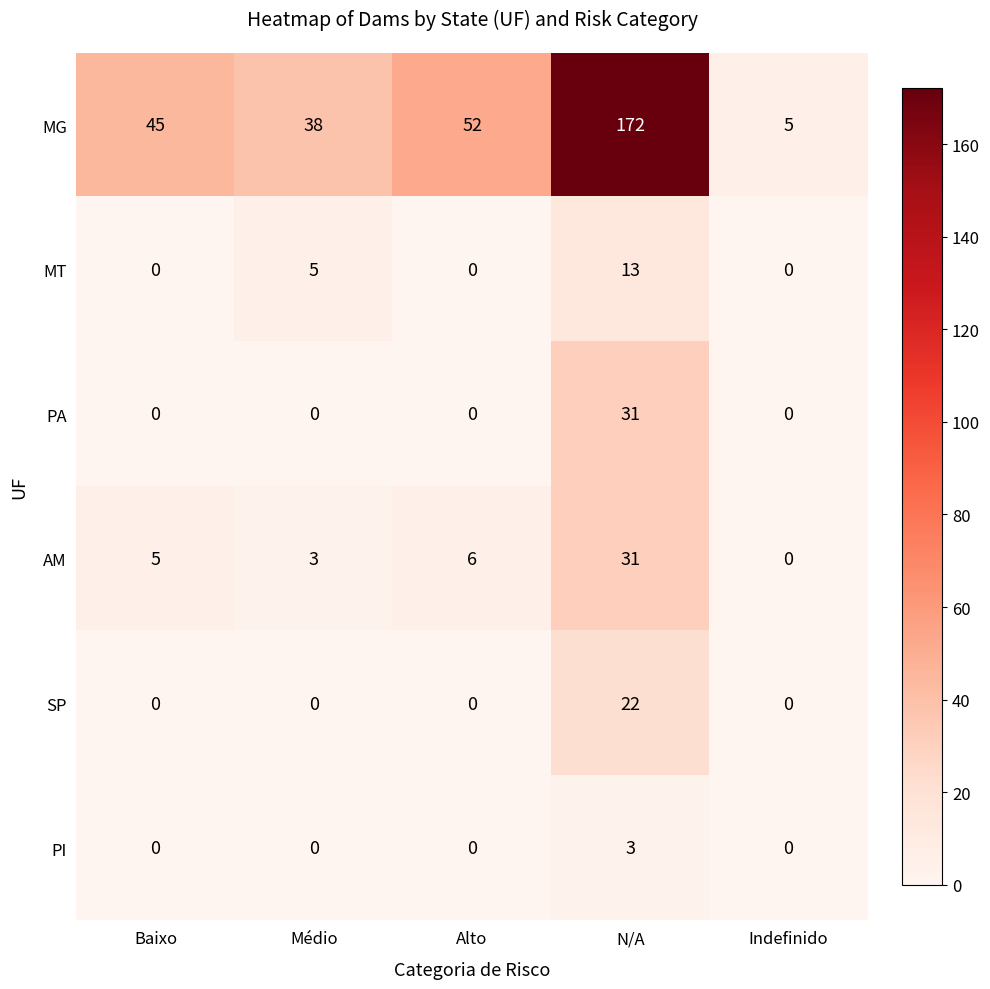

Count the number of categories in the chart.

5